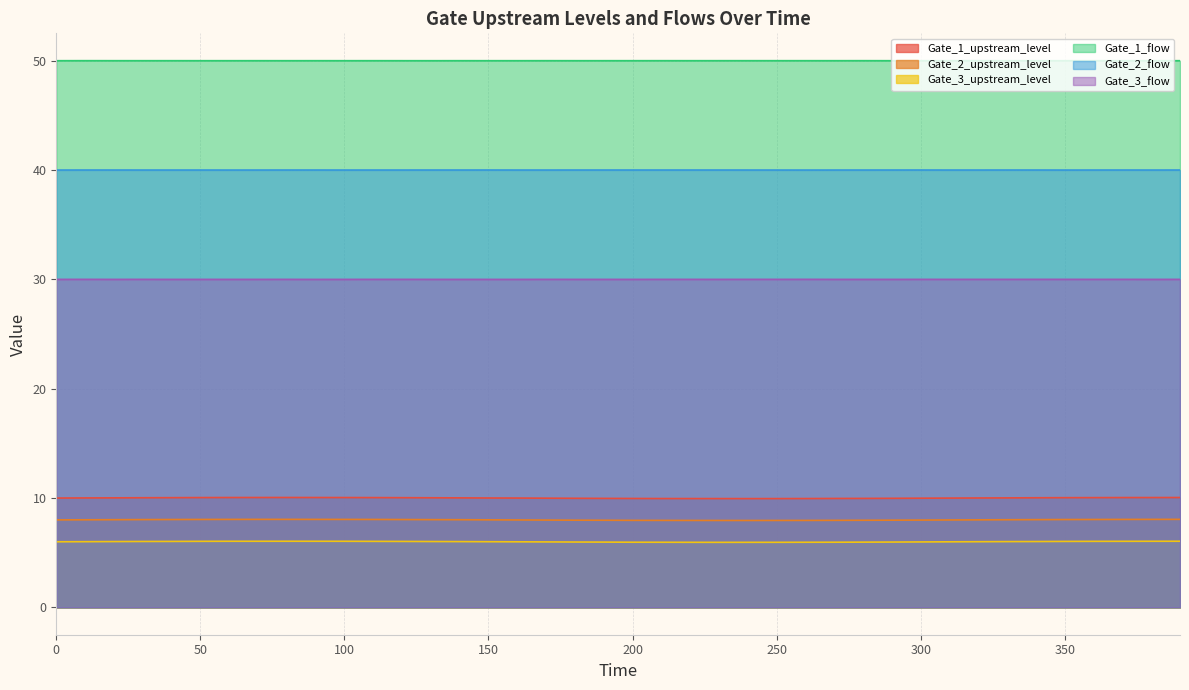

List the series in order of their peak value, lowest first.

Gate_3_upstream_level, Gate_2_upstream_level, Gate_1_upstream_level, Gate_3_flow, Gate_2_flow, Gate_1_flow